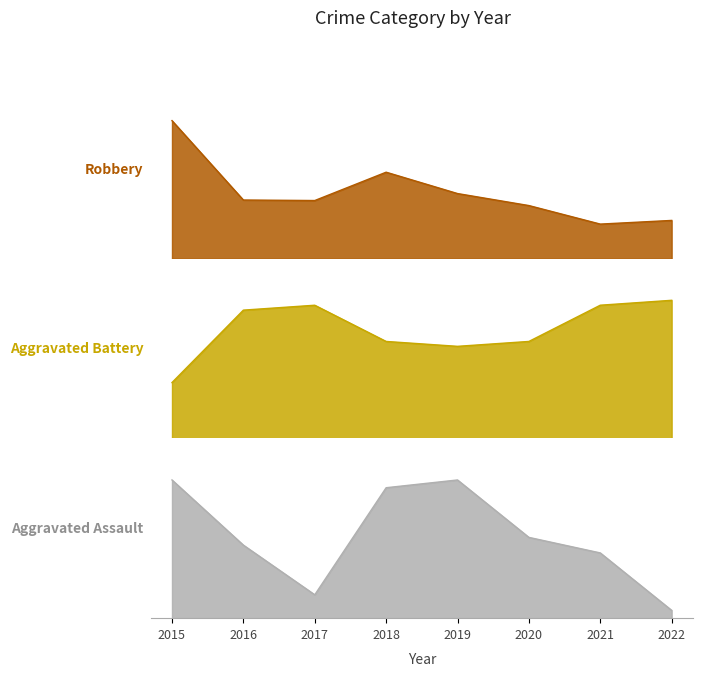

Which label corresponds to the largest value in the chart?

2015